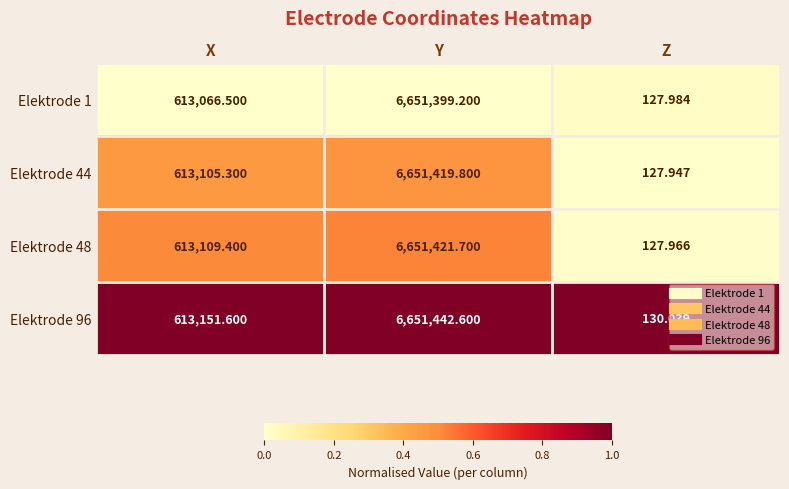

Count the number of data series in this chart.

4